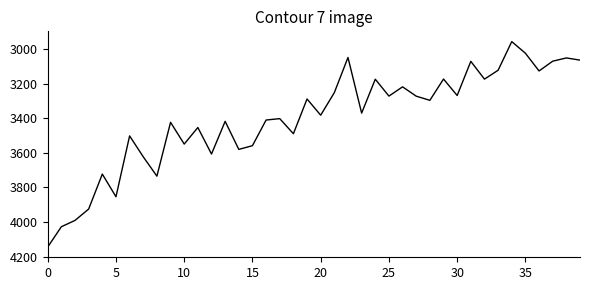

What is the smallest value displayed?

2957.0